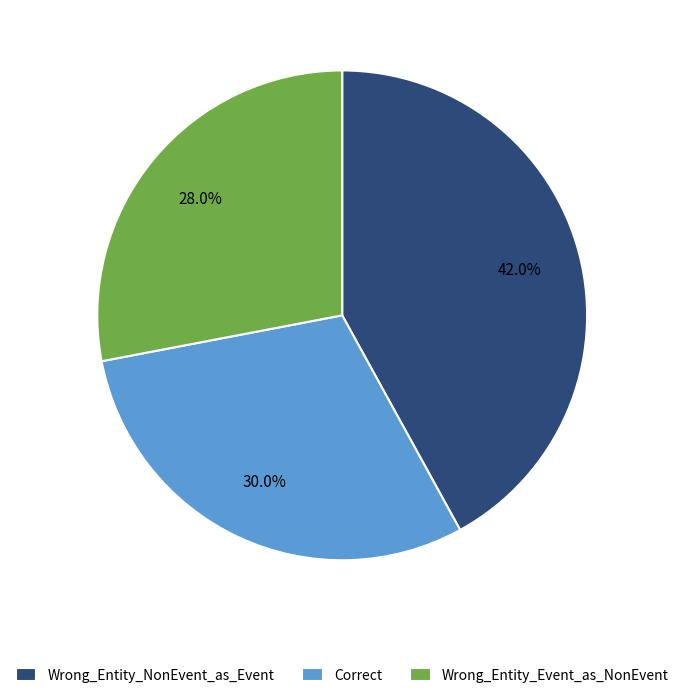

What portion of the pie excludes Wrong_Entity_Event_as_NonEvent?

72.0%